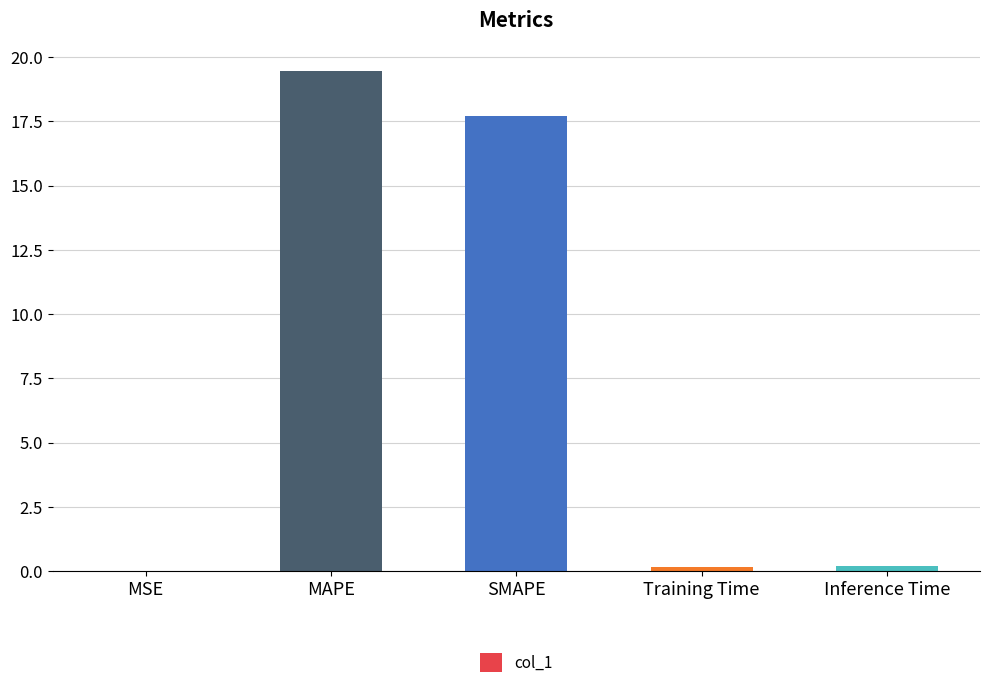

The chart shows a value of 19.5 at MAPE. True or false?

True